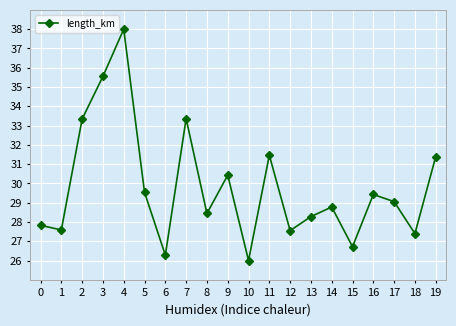

What is the sum of the values at 14 and 8?

57.2